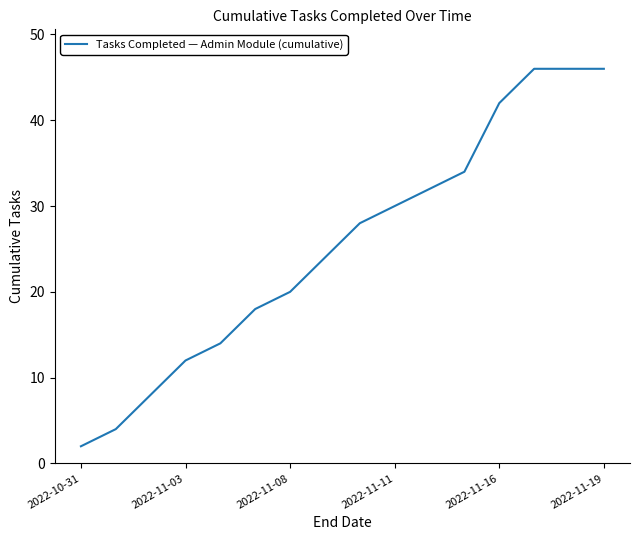

What is the maximum value shown in the chart?

46